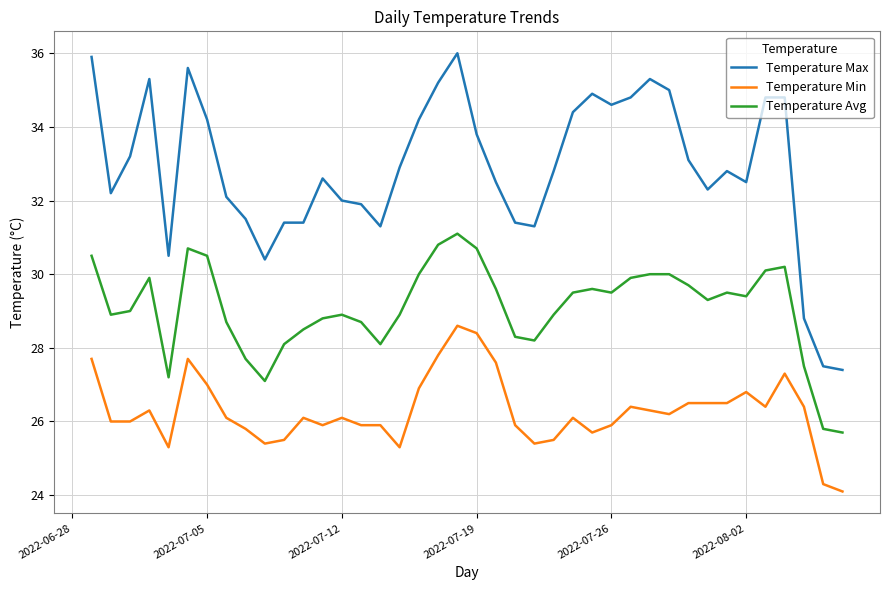

Which series has the largest total across all categories?

Temperature Max